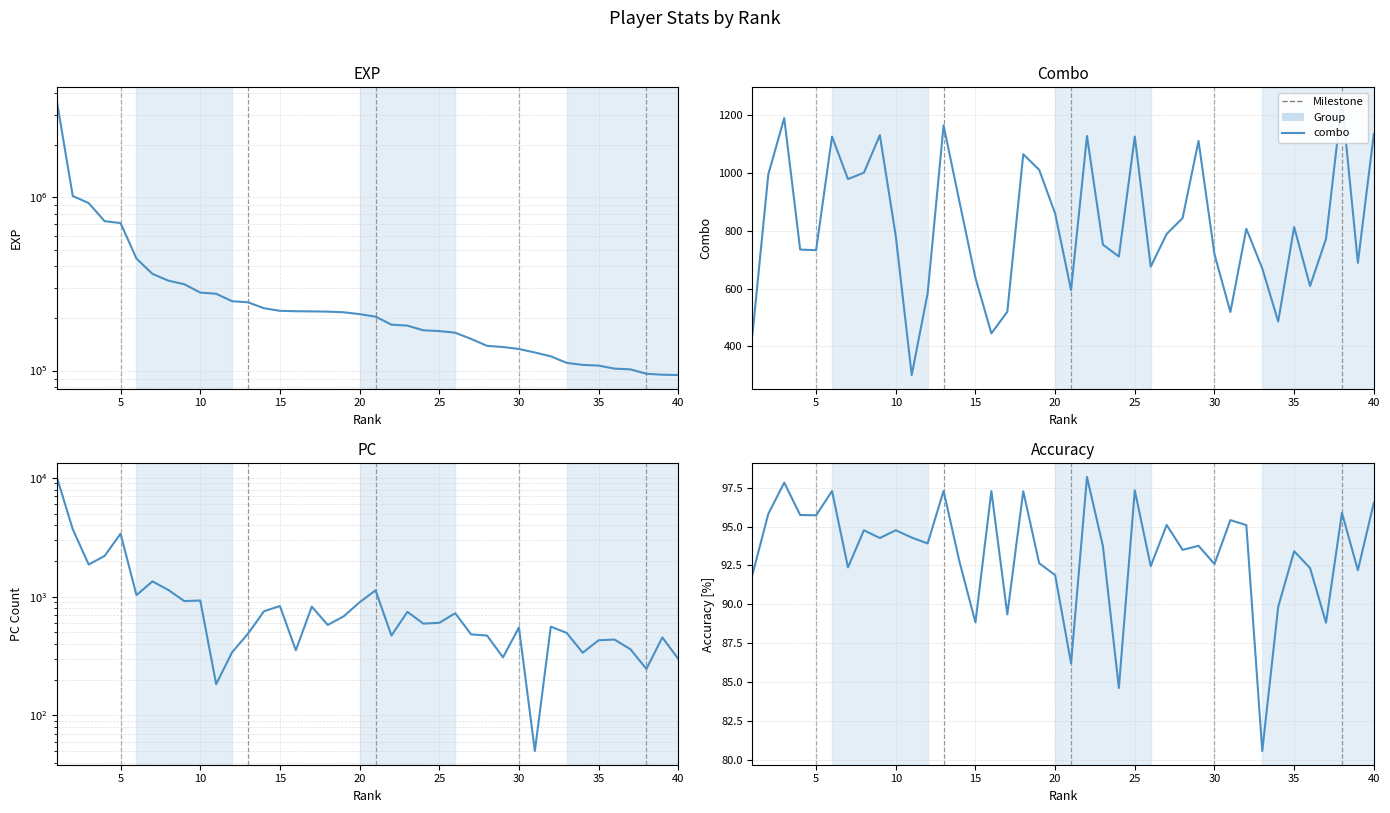

The value of acc at 35 is 58.3. True or false?

False